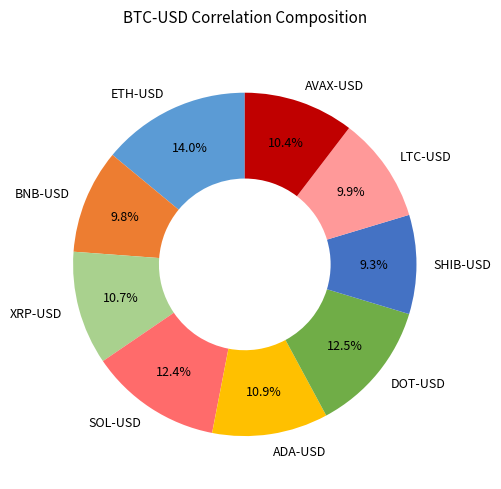

What is the largest slice in the pie chart?

ETH-USD